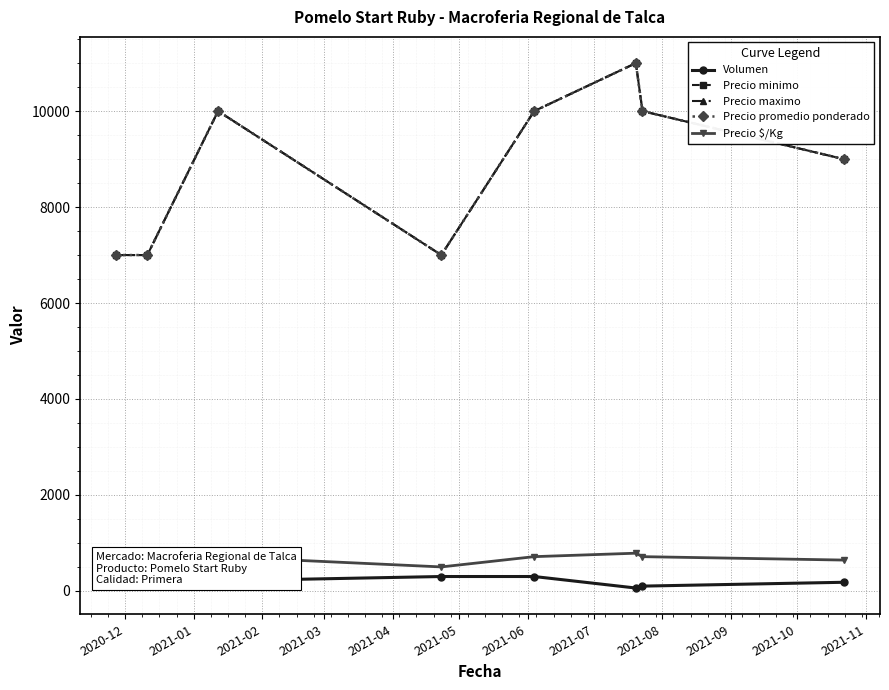

What is the sum of the Precio $/Kg values at 2021-03 and 2021-02?

1214